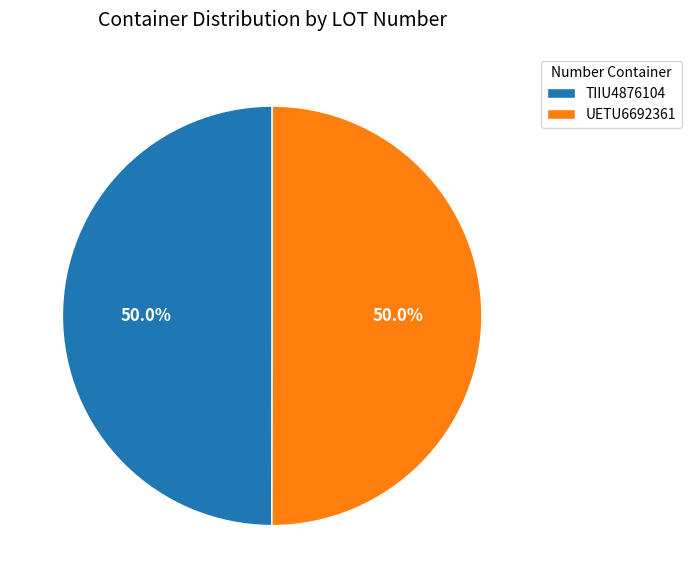

Combined, do UETU6692361 and TIIU4876104 account for over 50%?

Yes